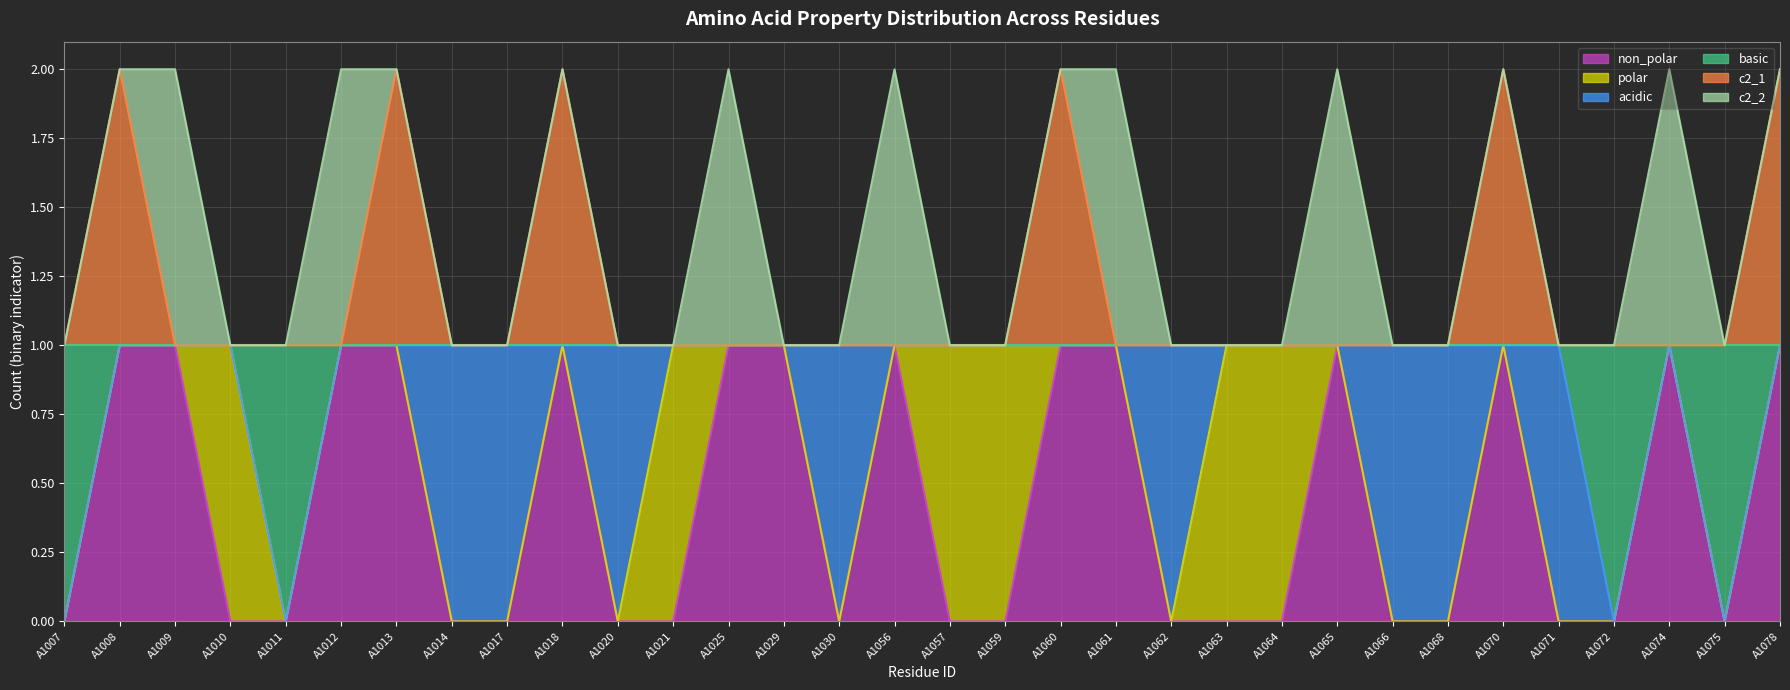

Which has a higher value, A1020 or A1014?

A1020